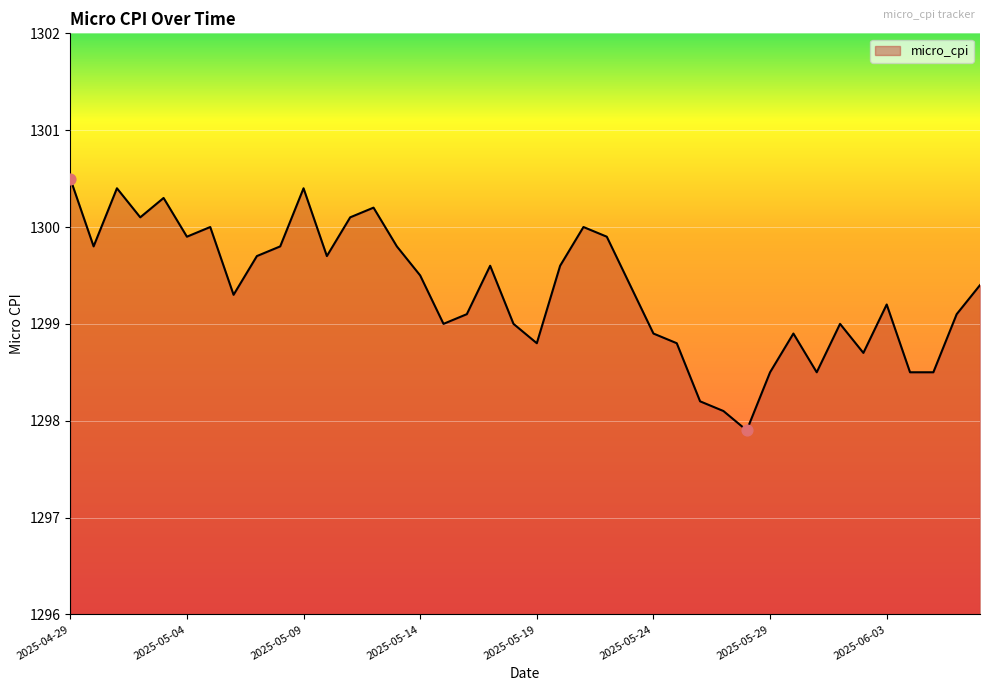

What is the maximum value shown in the chart?

1300.5